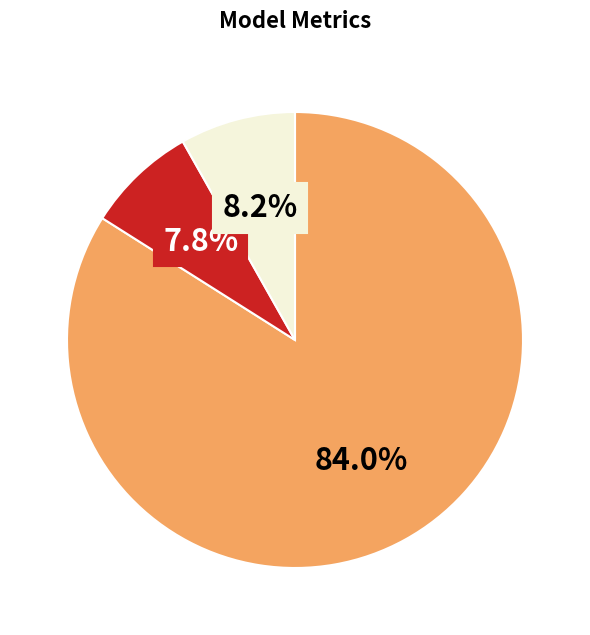

Is there a majority slice in this chart?

Yes